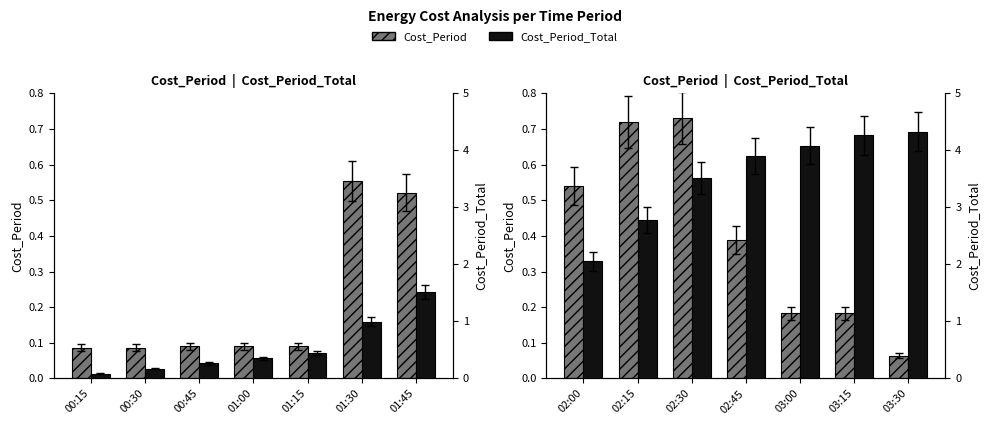

What is the maximum value for Cost_Period?

0.7